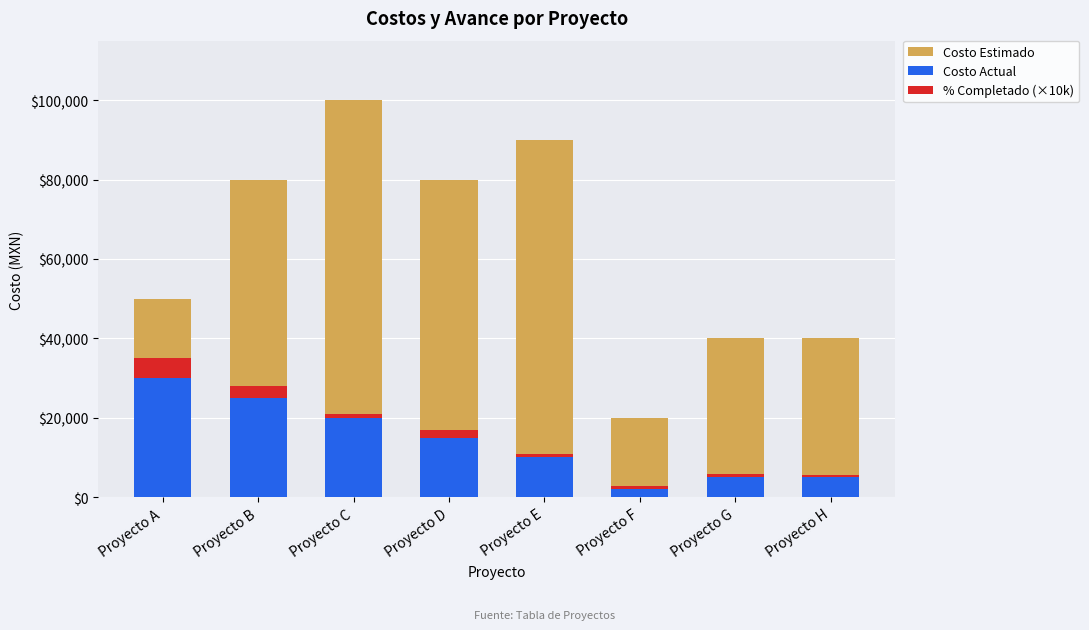

At which label is Costo Actual closest to 16000?

Proyecto D